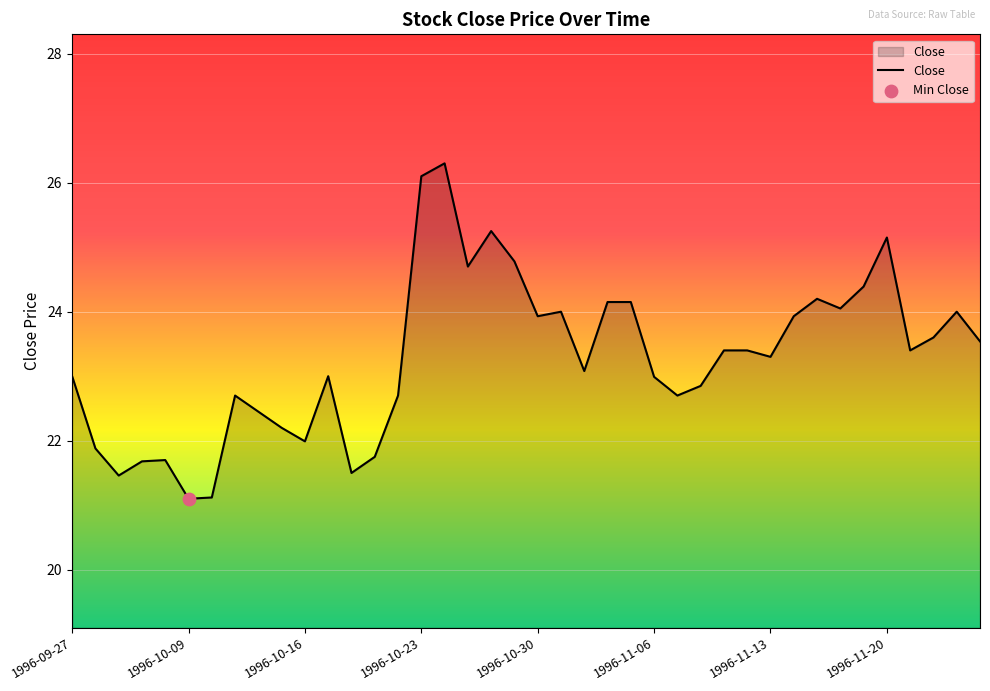

What is the maximum value shown in the chart?

26.3